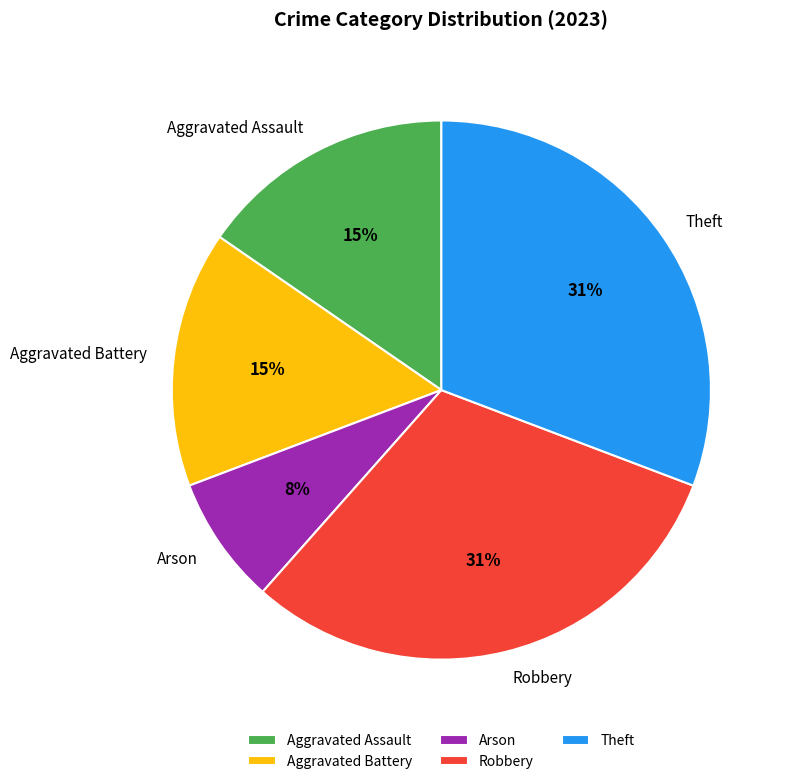

The Aggravated Assault slice represents 15% of the pie. True or false?

True